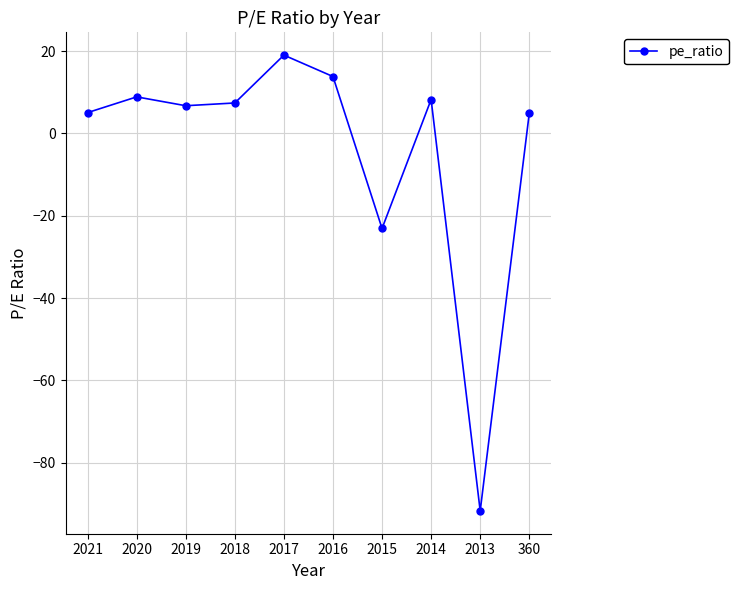

Where is the data nearest to the value -36?

2015